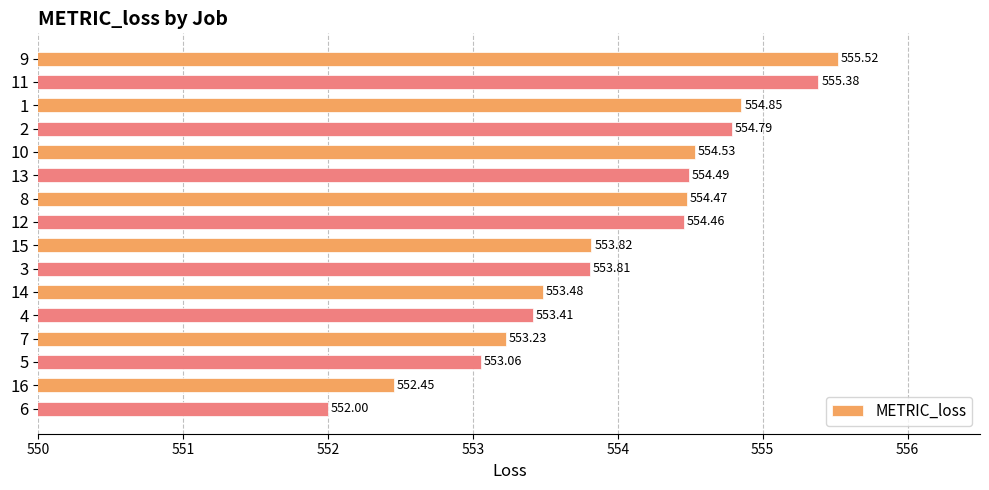

What is the difference between the maximum and minimum values?

3.5